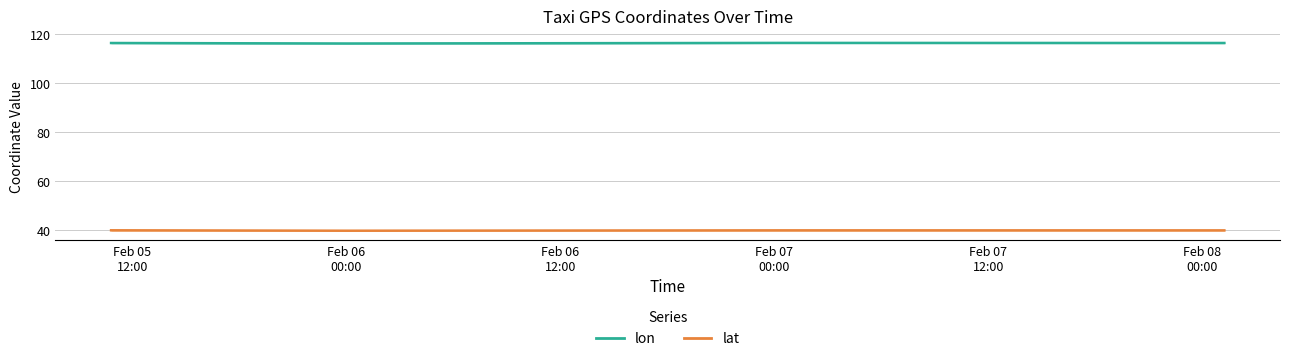

What is the lowest value of the lon series?

116.1